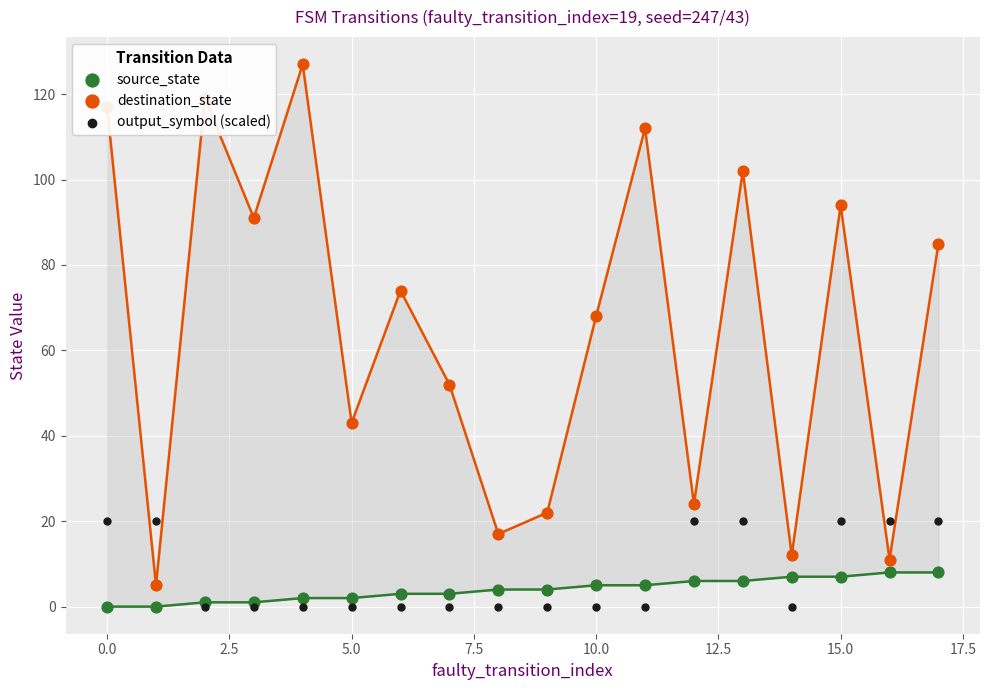

Which series reaches the minimum Y coordinate?

source_state